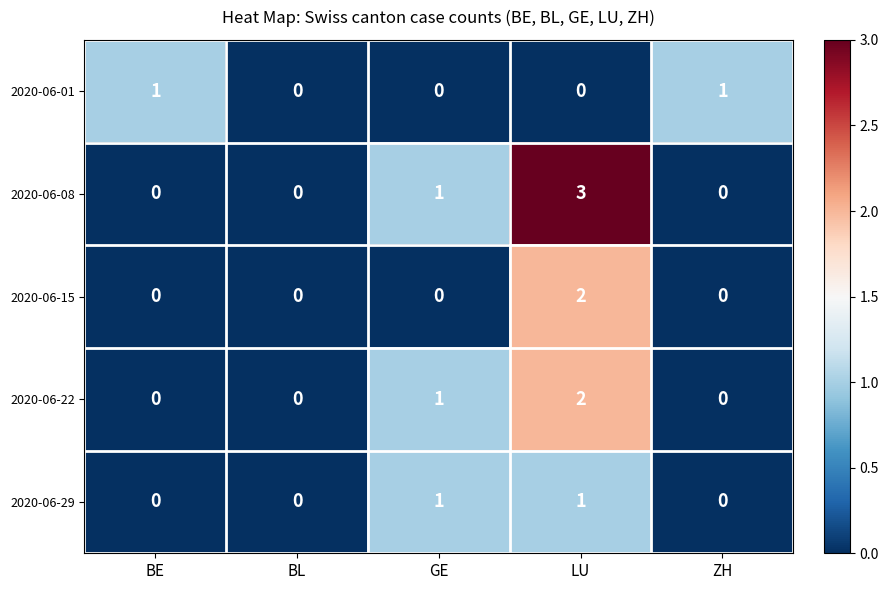

Is it true that 2020-06-01 equals 0 at BL?

True